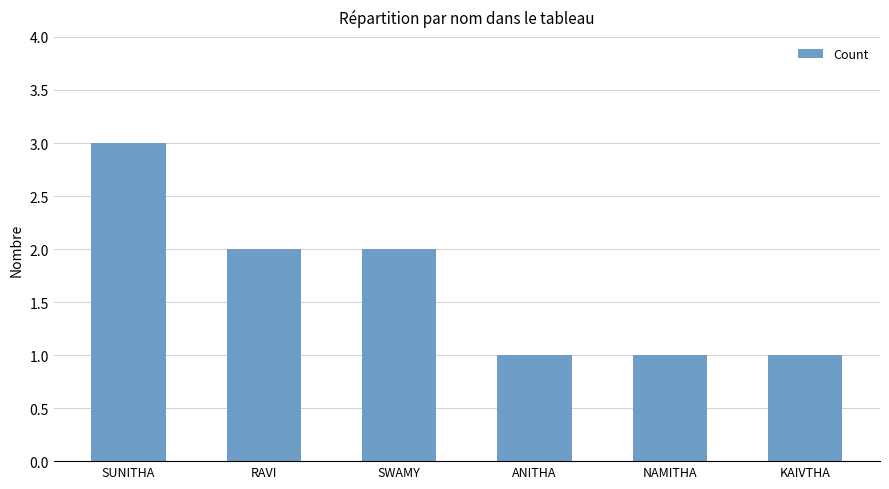

What is the sum of the values at ANITHA and KAIVTHA?

2